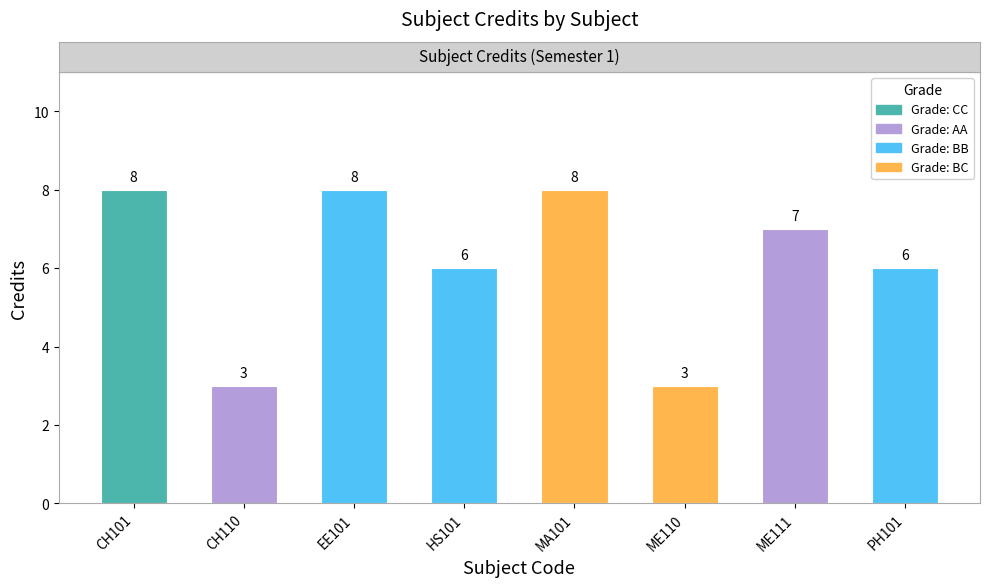

What is the greatest value displayed?

8